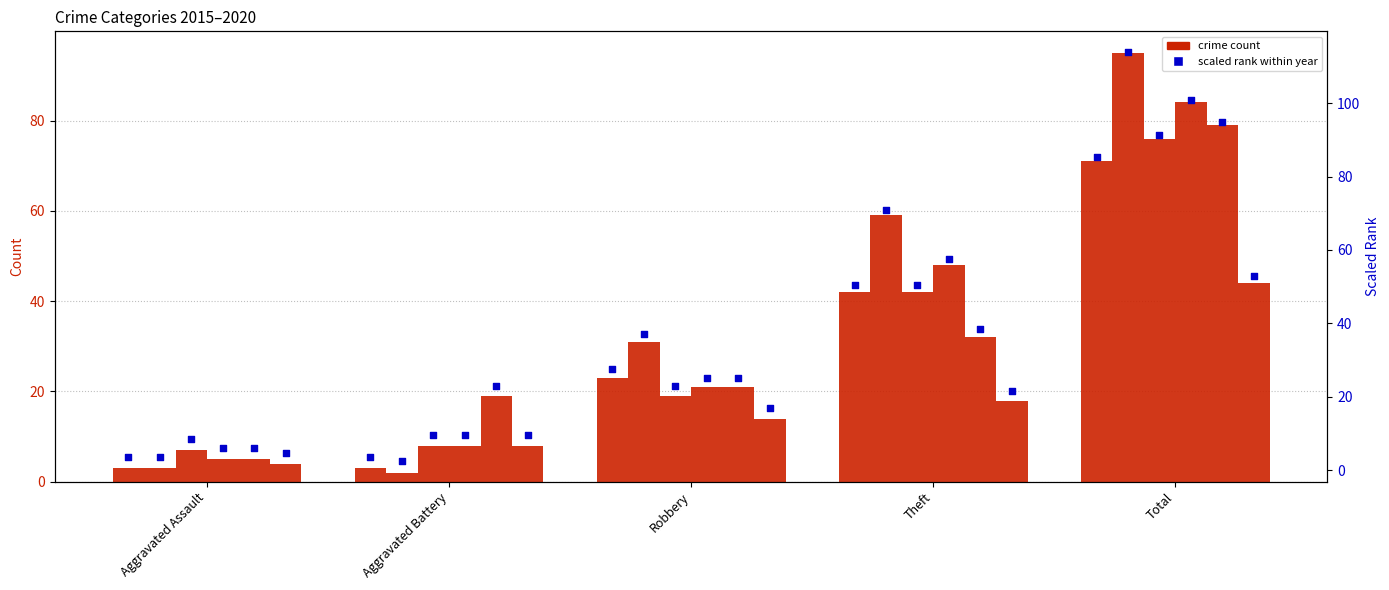

What is the change in value from Aggravated Battery to Robbery?

+24.0